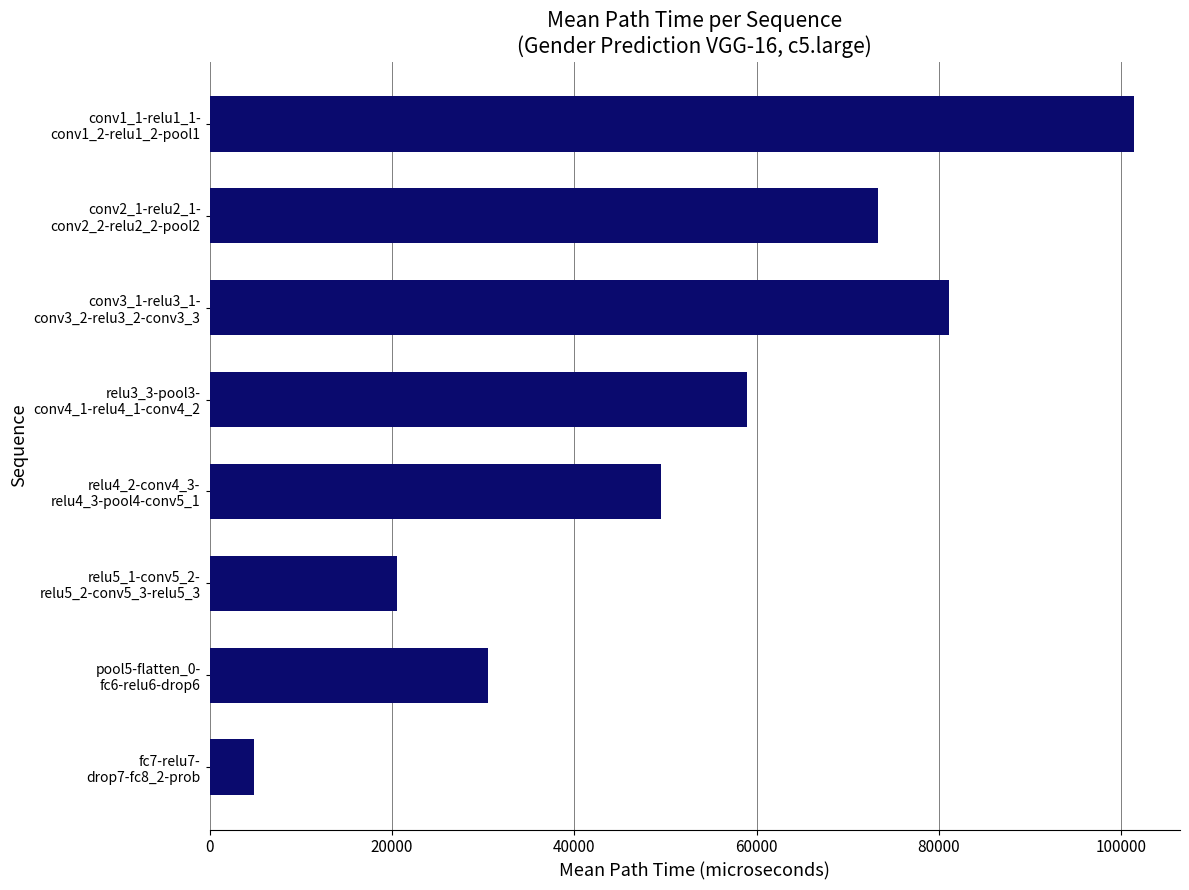

Count the number of data series in this chart.

1